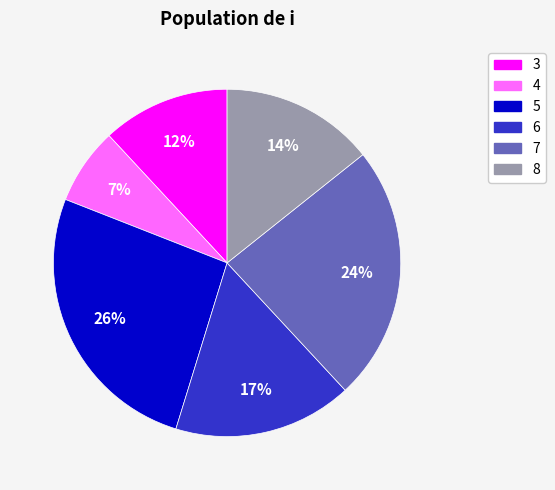

Which category has the smallest portion of the pie?

4